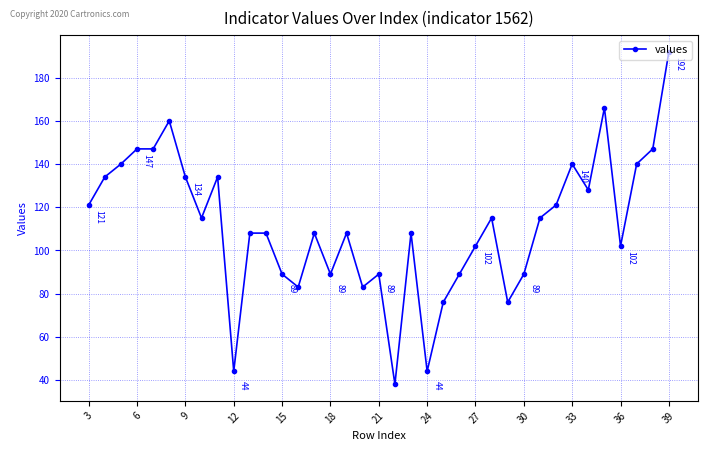

What is the smallest value displayed?

38